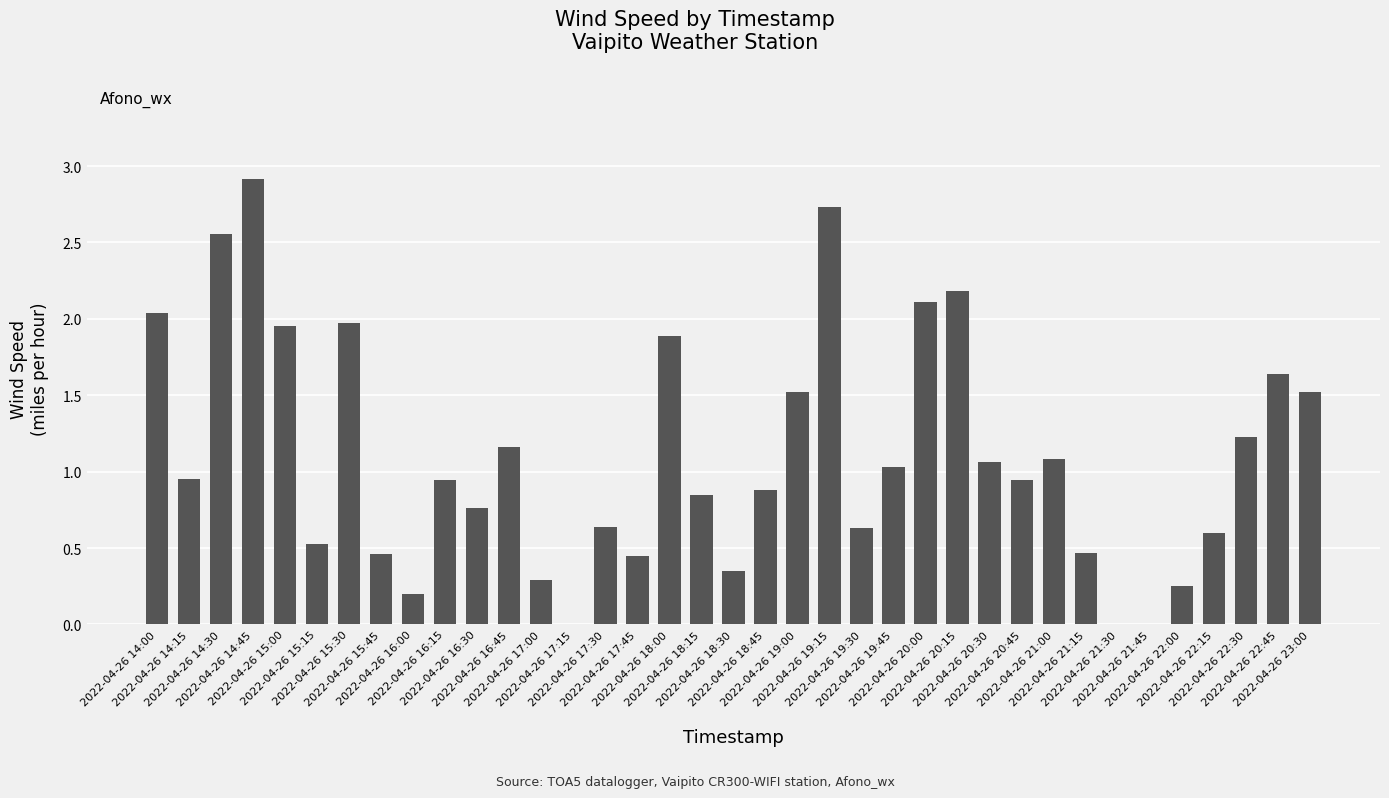

Count the number of data series in this chart.

1